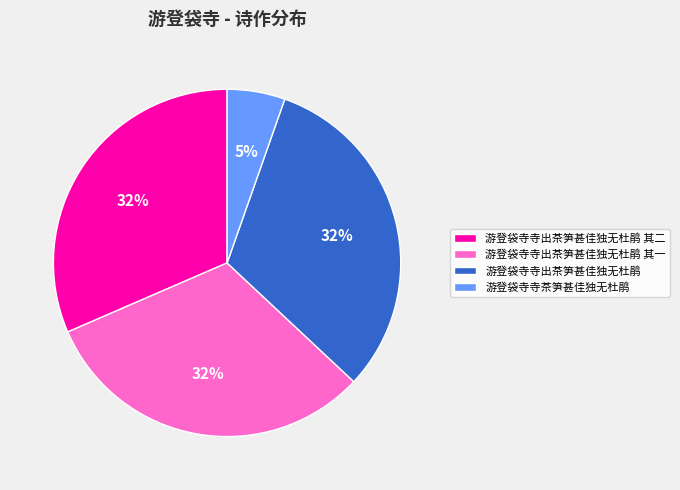

What is the smallest slice in the pie chart?

游登袋寺寺茶笋甚佳独无杜鹃